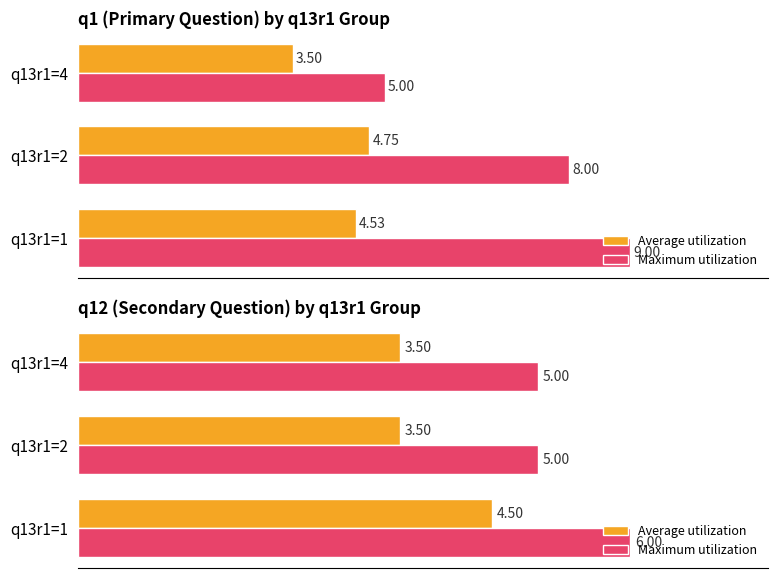

What is the difference between the maximum and second lowest values in the Maximum utilization series?

1.0